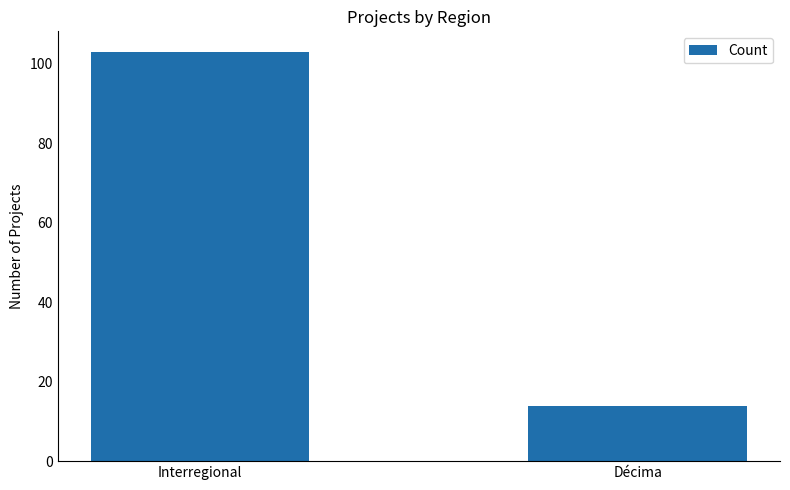

What is the label of the 1st bar from the right?

Décima